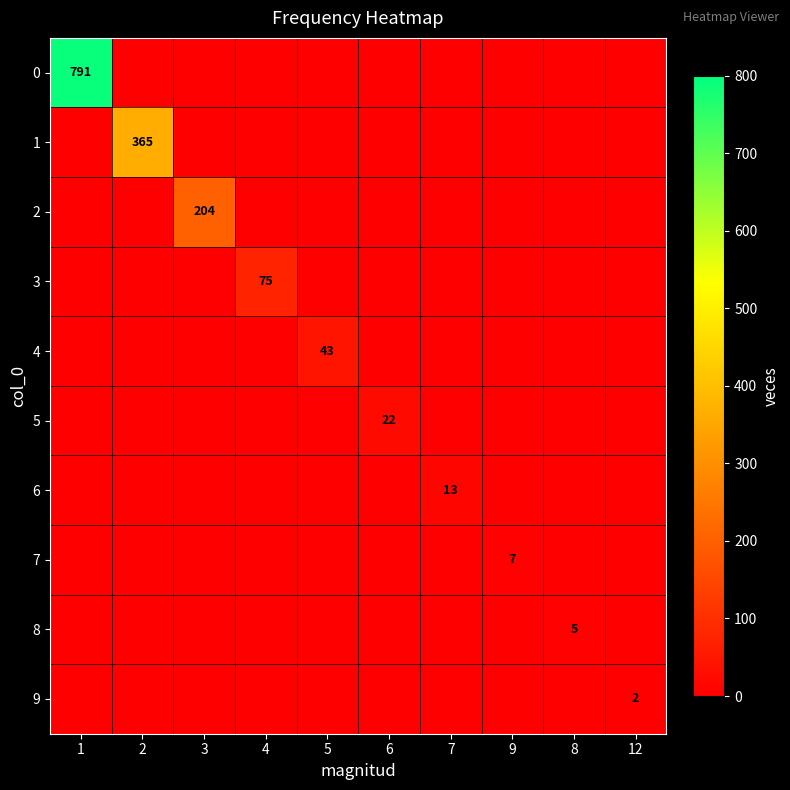

At 9, list the series in order from largest to smallest.

7, 0, 1, 2, 3, 4, 5, 6, 8, 9